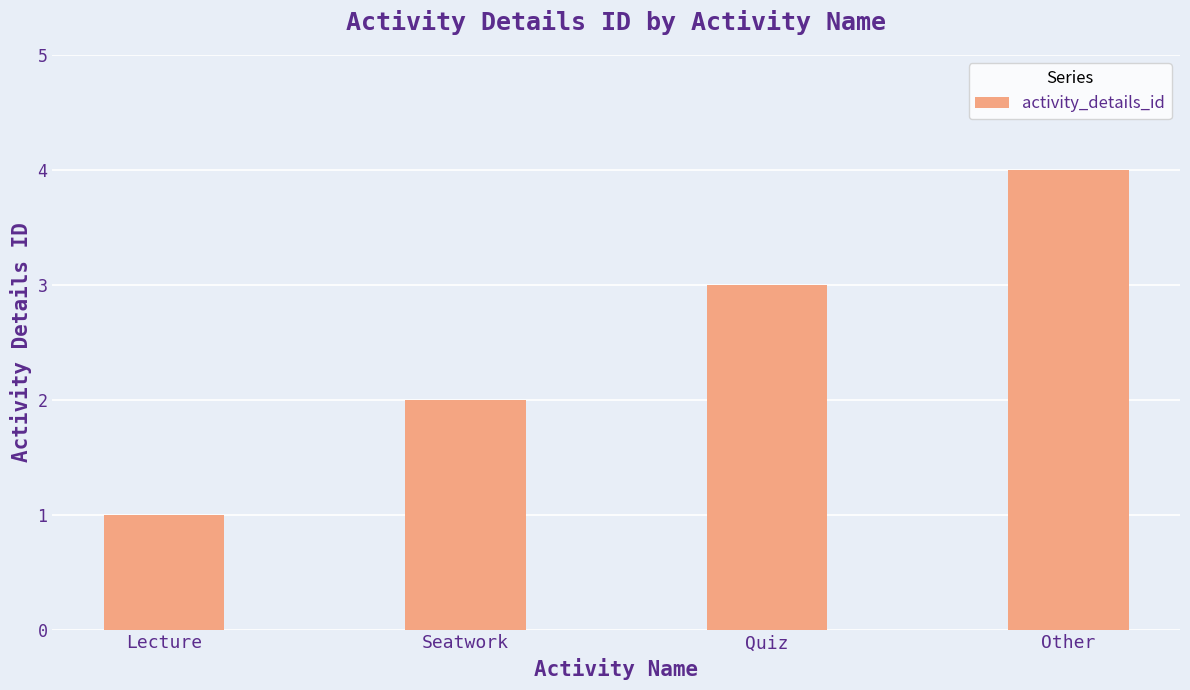

Reading right to left, list all the values displayed in this chart.

Other=4	Quiz=3	Seatwork=2	Lecture=1